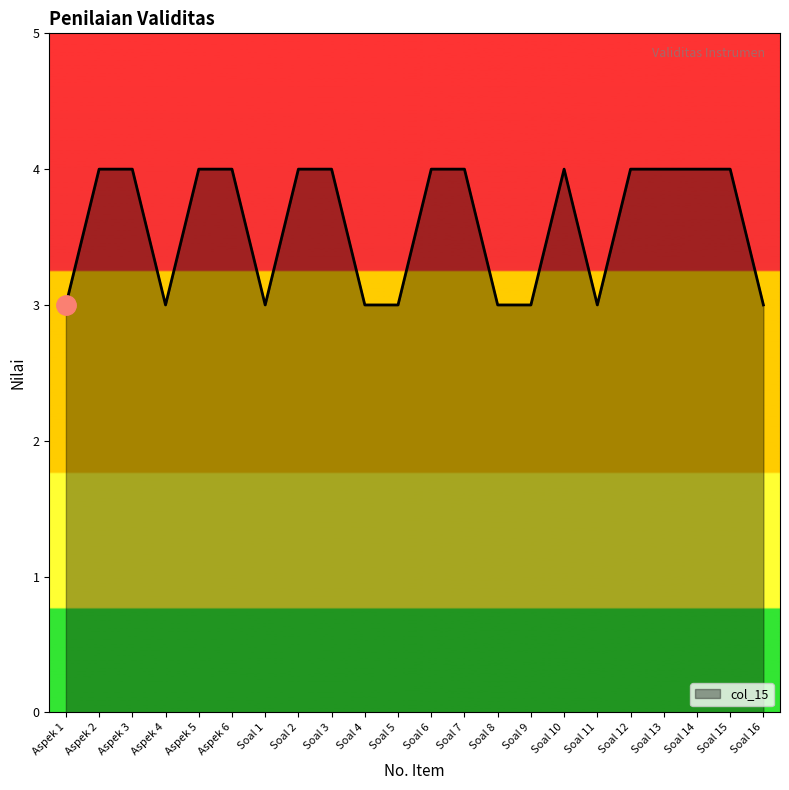

Does the chart display data point markers on the line(s)?

No